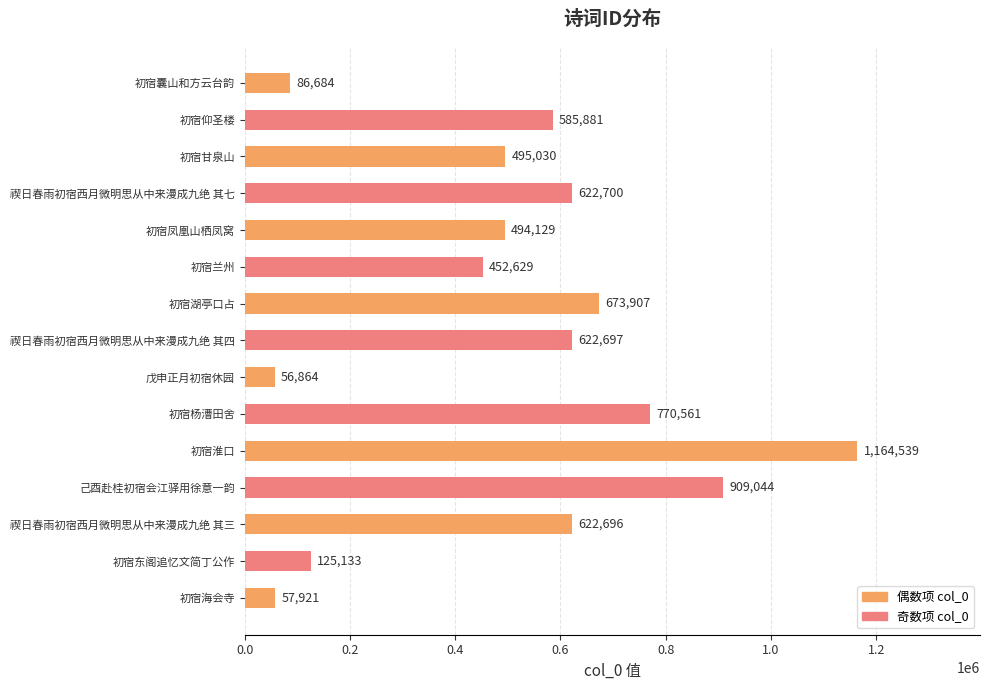

The chart shows a value of 622700 at 禊日春雨初宿西月微明思从中来漫成九绝 其七. True or false?

True